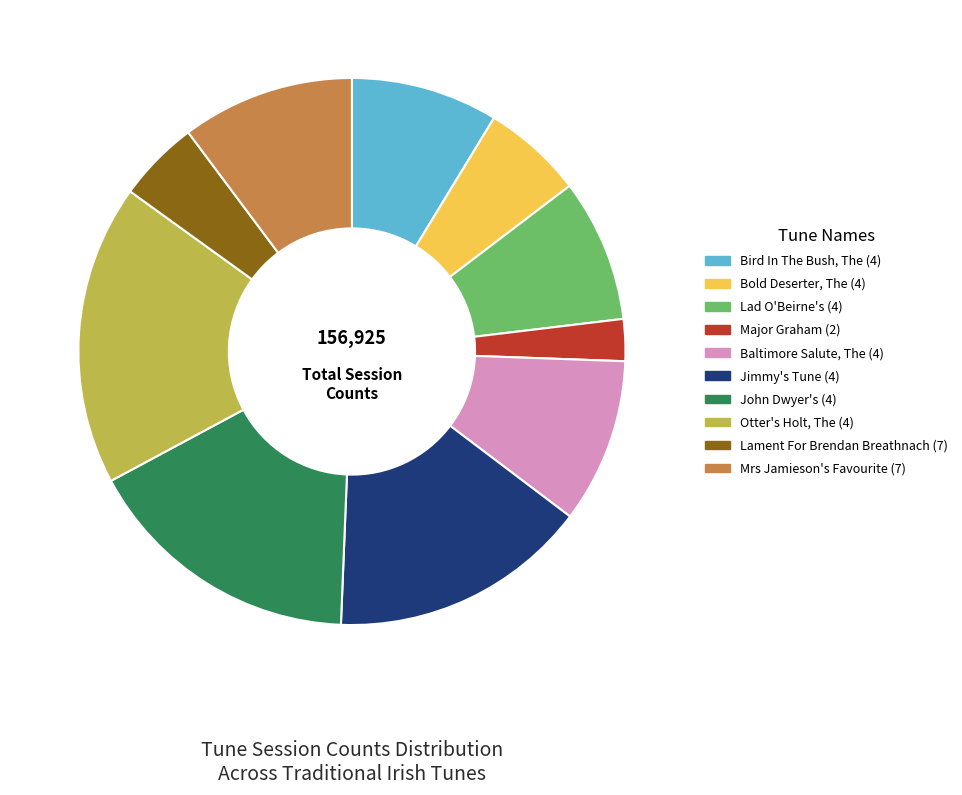

Is Bird In The Bush, The (4) the majority of the pie?

No